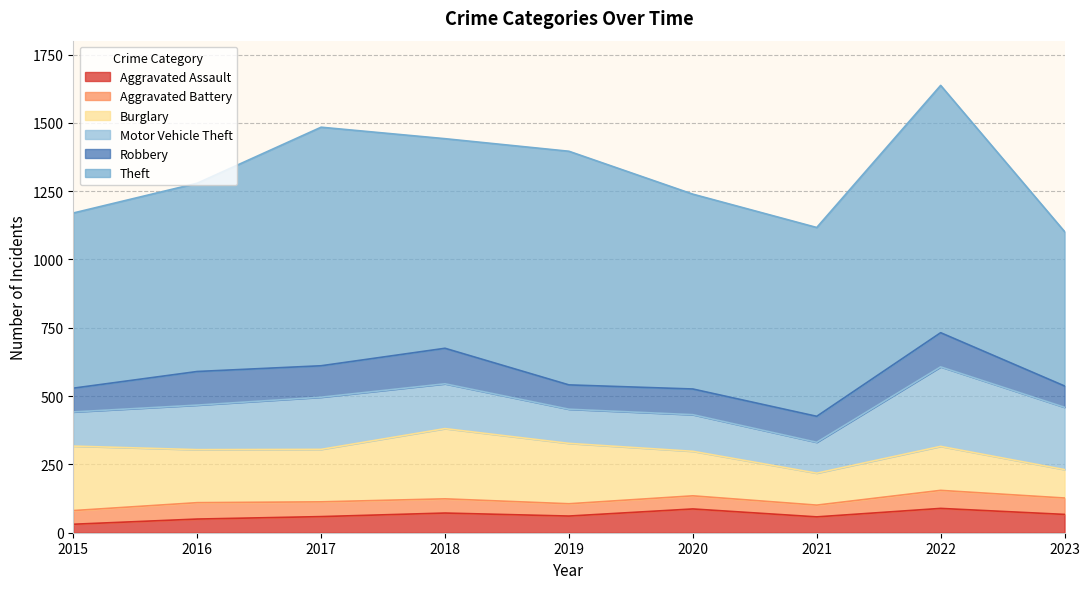

At which category does the chart reach its minimum across all series?

2015